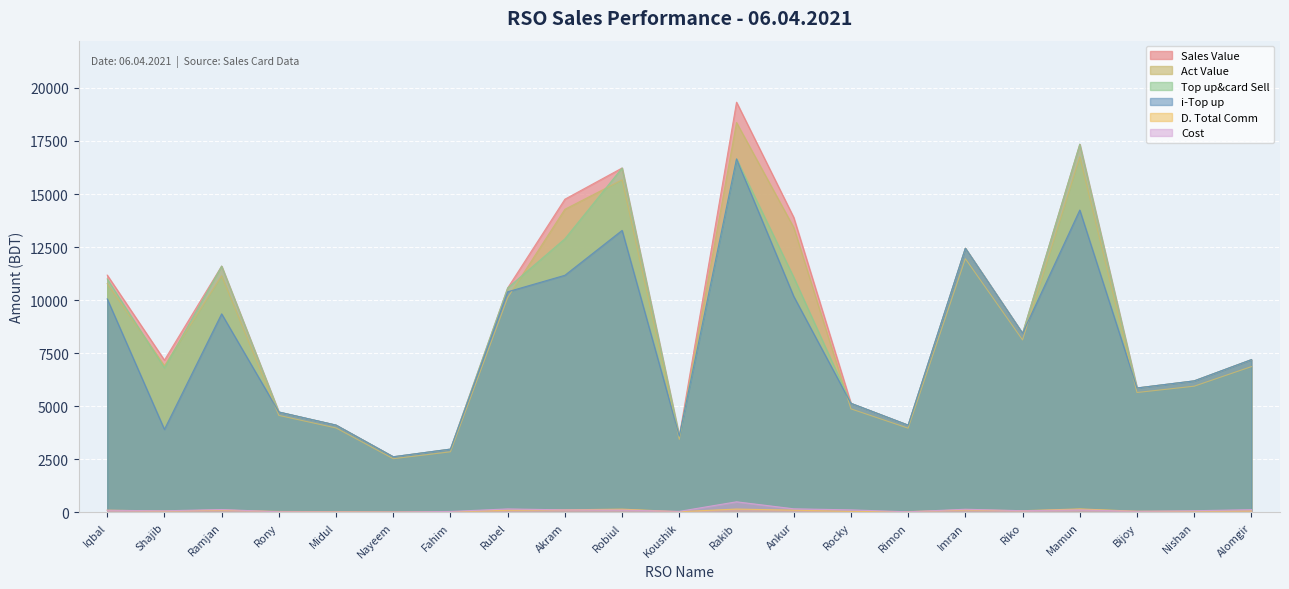

Which series ends up on top after the final intersection of D. Total Comm and Cost?

Cost